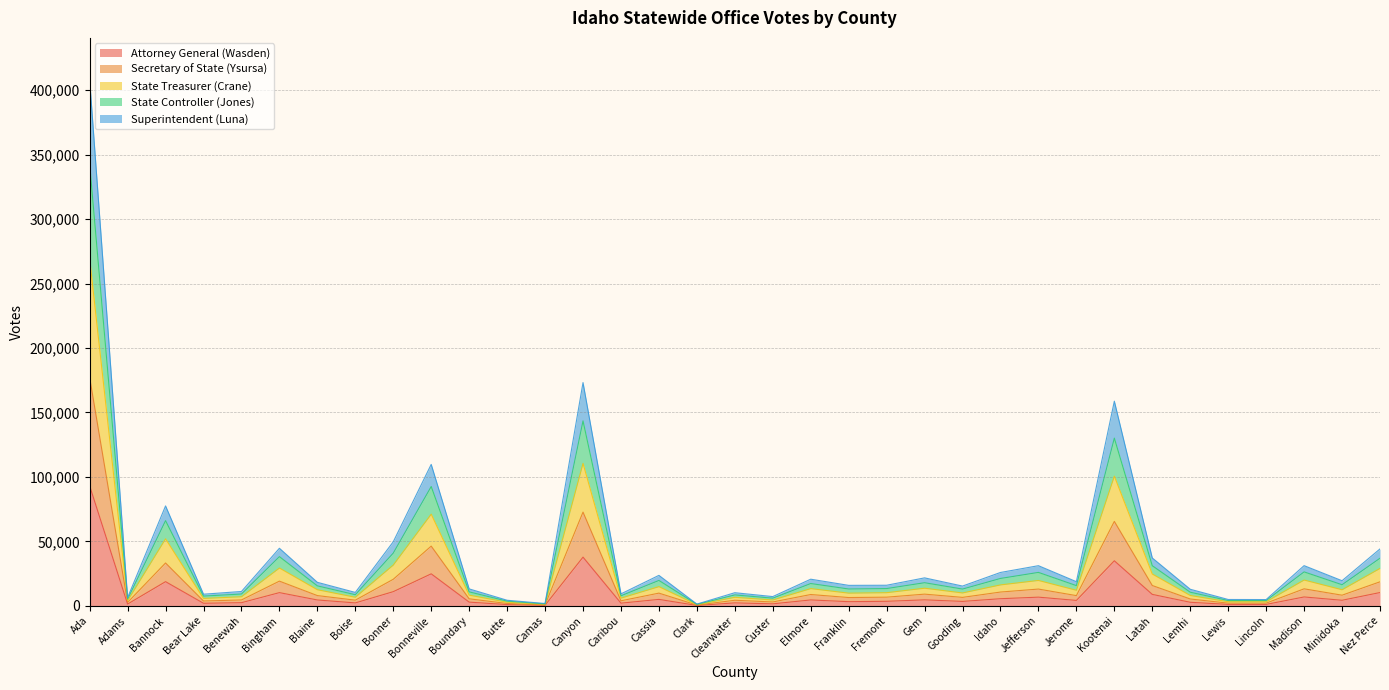

At how many categories does at least one series exceed 315000?

1